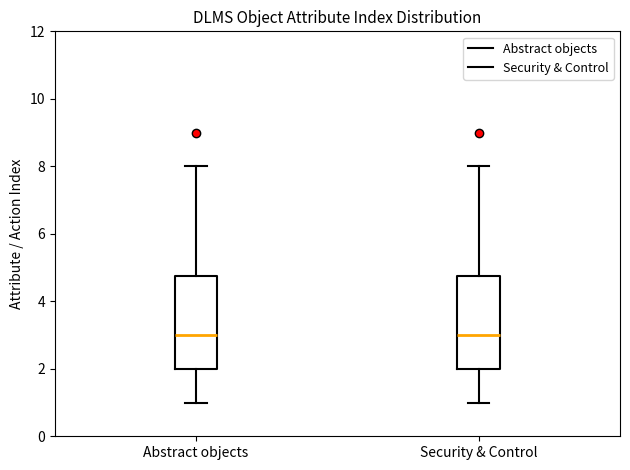

Reading left to right, transcribe this box plot: for each box, give where its median line is, the range the box spans, and where its two whiskers end, as read against the y-axis. The values are not printed on the chart, so give them approximately, as read against the axis.

Abstract objects: median 3.0, box 2.0 to 4.8, whiskers 1.0 to 8.0
Security & Control: median 3.0, box 2.0 to 4.8, whiskers 1.0 to 8.0